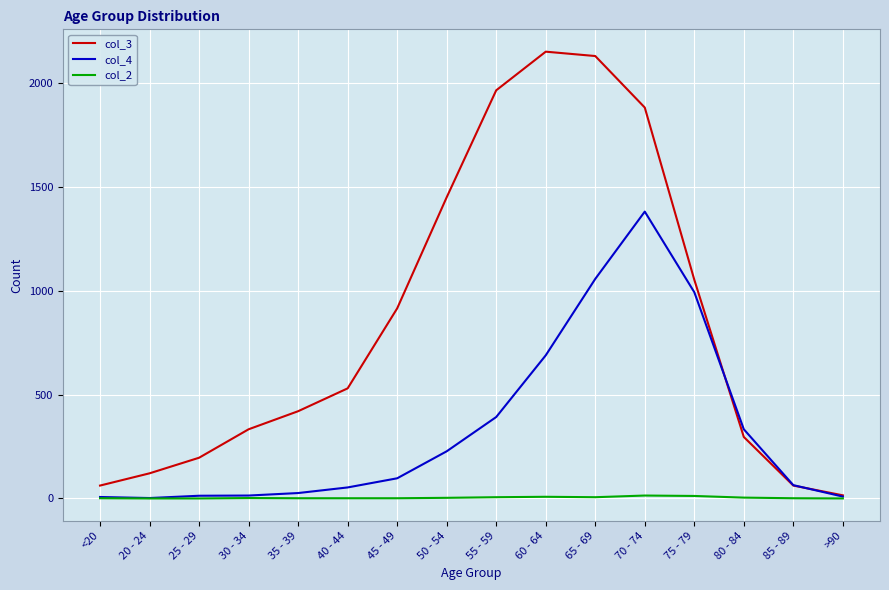

Which category has the highest value in the col_4 series?

70 - 74